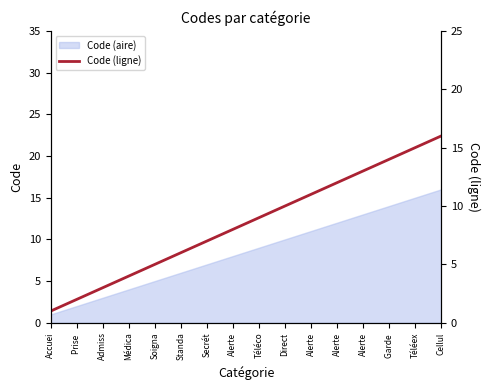

How many values exceed 9?

7